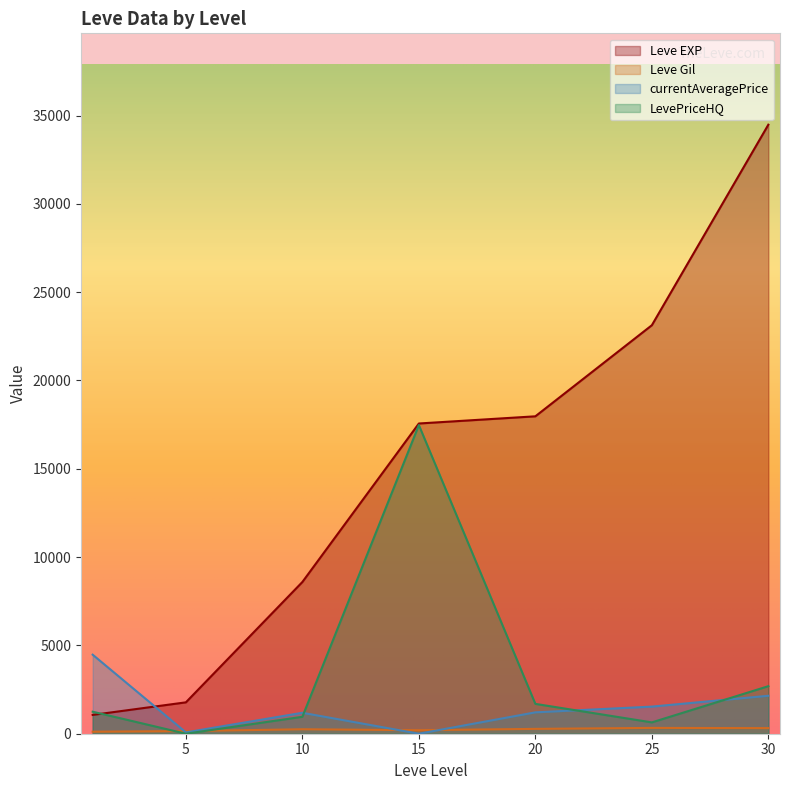

Which series ends up on top after the final intersection of Leve EXP and currentAveragePrice?

Leve EXP